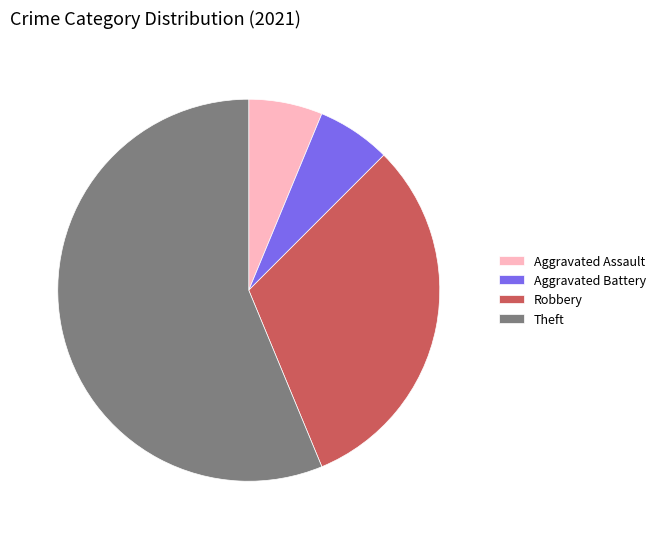

True or false: Robbery accounts for 31% of the total.

True